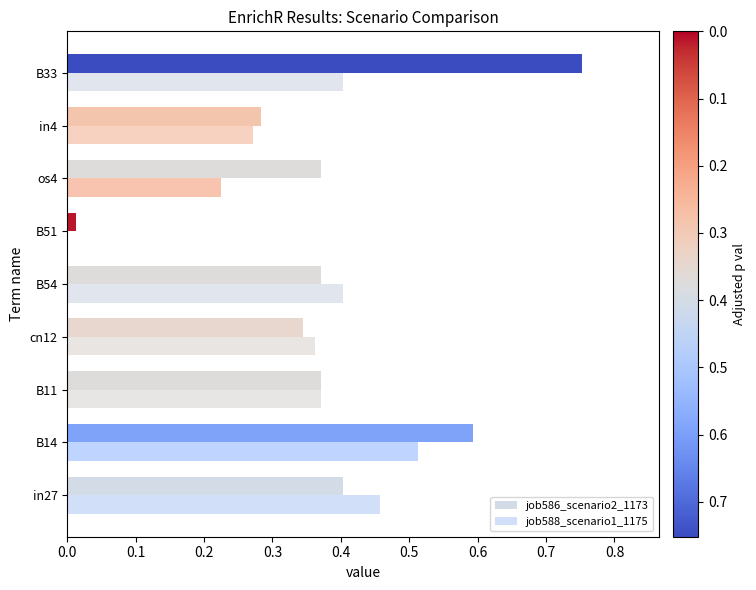

How many data points in job588_scenario1_1175 are above 0?

8